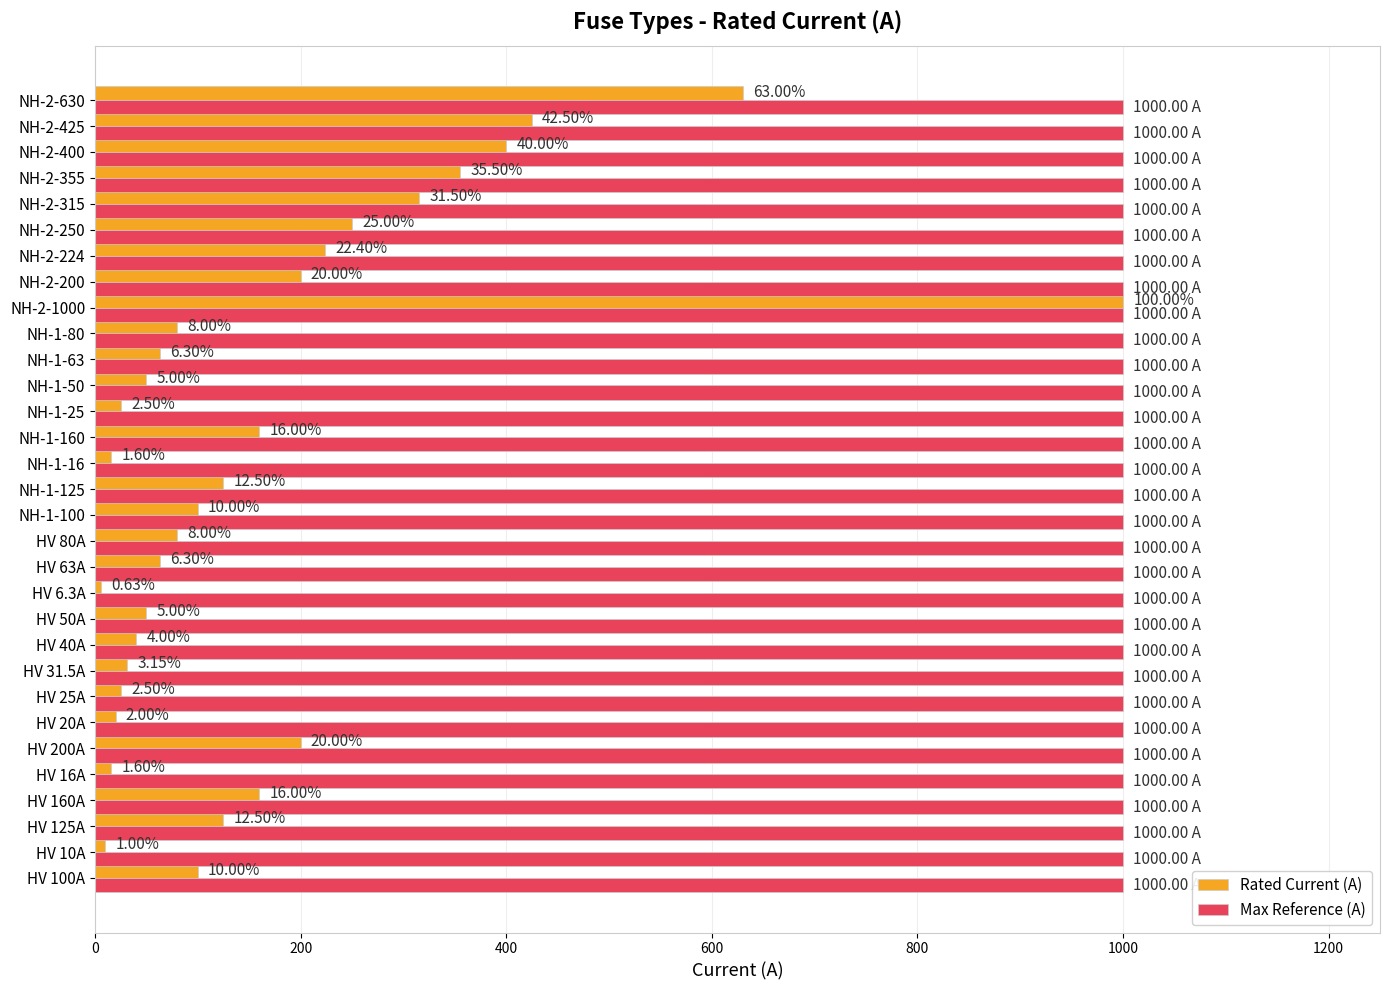

What are all the series names shown in the legend?

Rated Current (A), Max Reference (A)